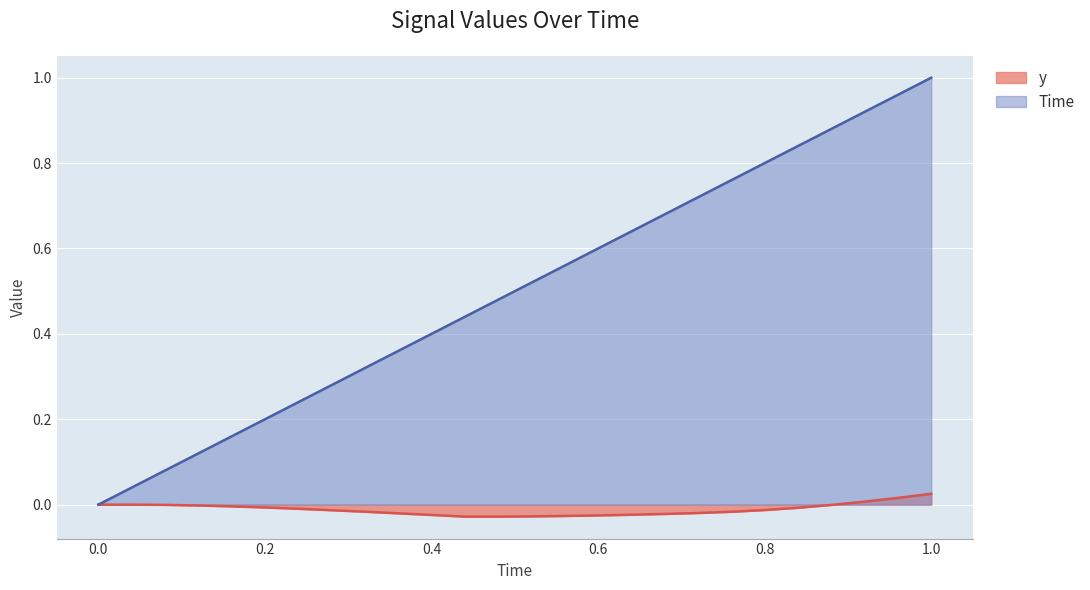

Which category has the lowest value across all series?

0.44